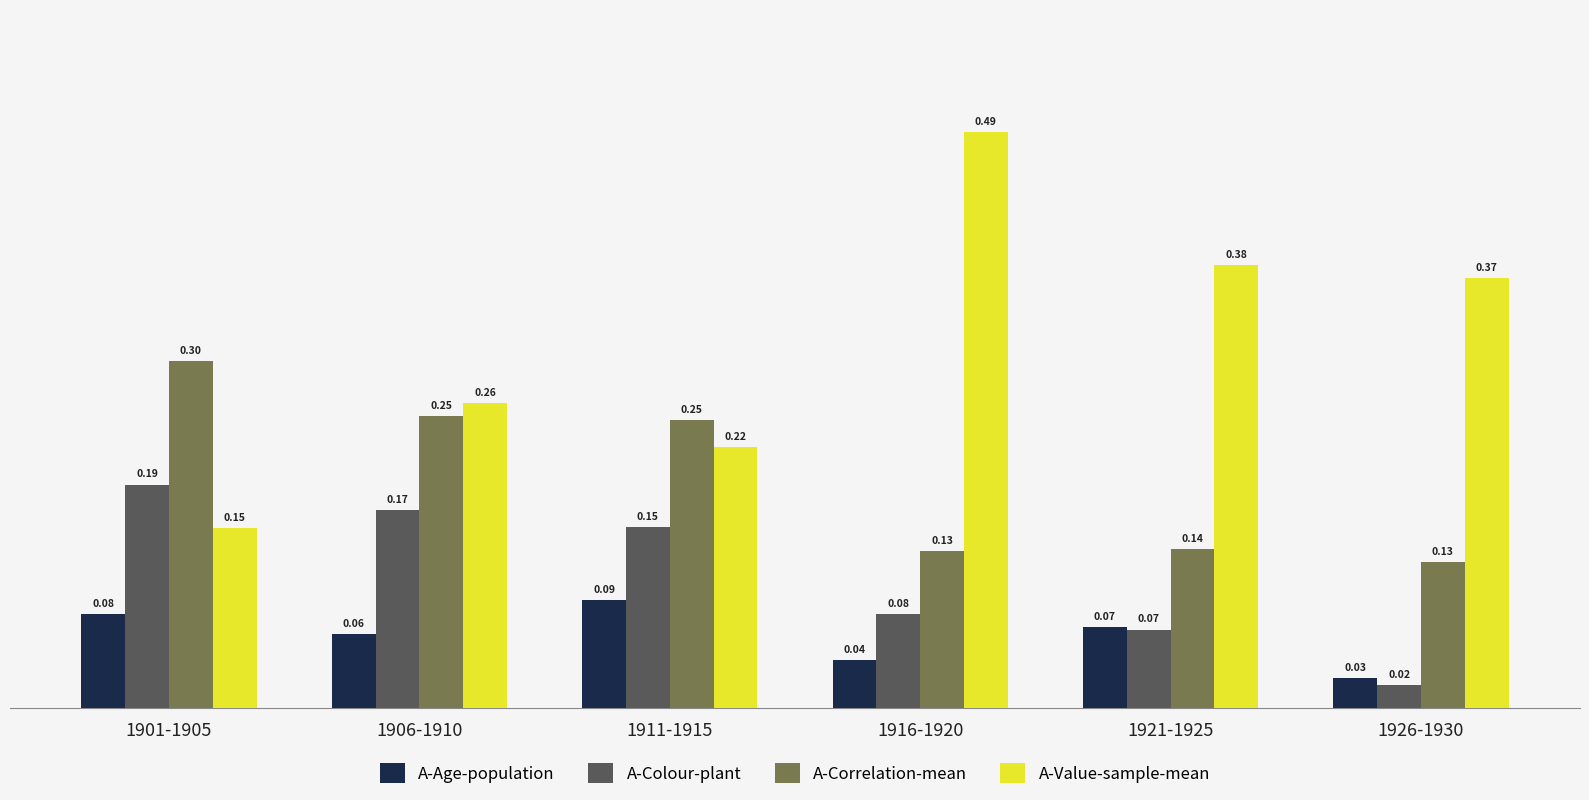

Between 1901-1905 and 1906-1910, which series saw the biggest shift?

A-Value-sample-mean